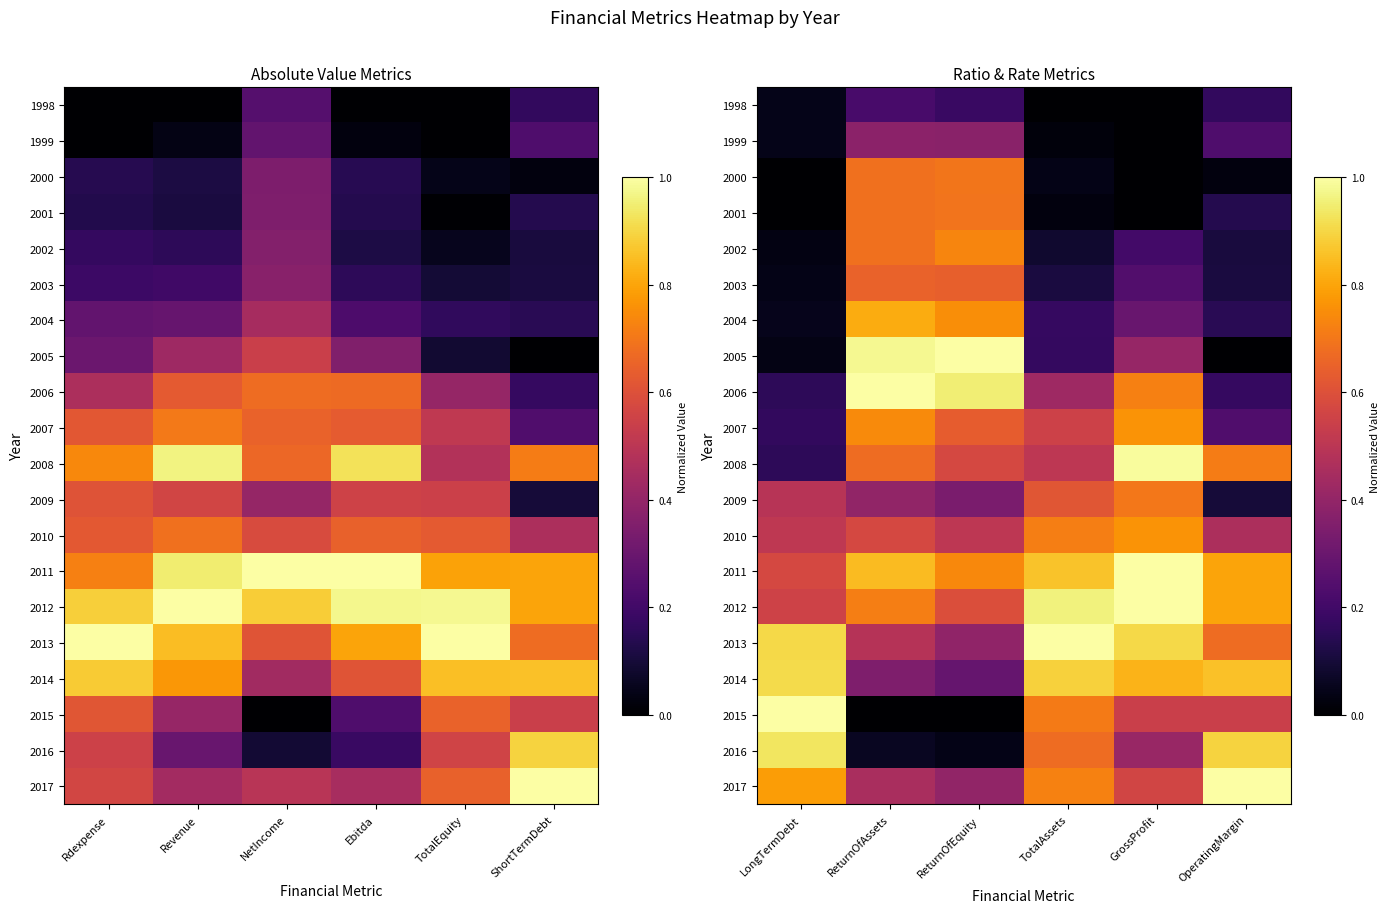

At GrossProfit, list the series in order from largest to smallest.

2012, 2011, 2008, 2013, 2014, 2007, 2010, 2006, 2009, 2017, 2015, 2016, 2005, 2004, 2003, 2002, 1998, 1999, 2000, 2001